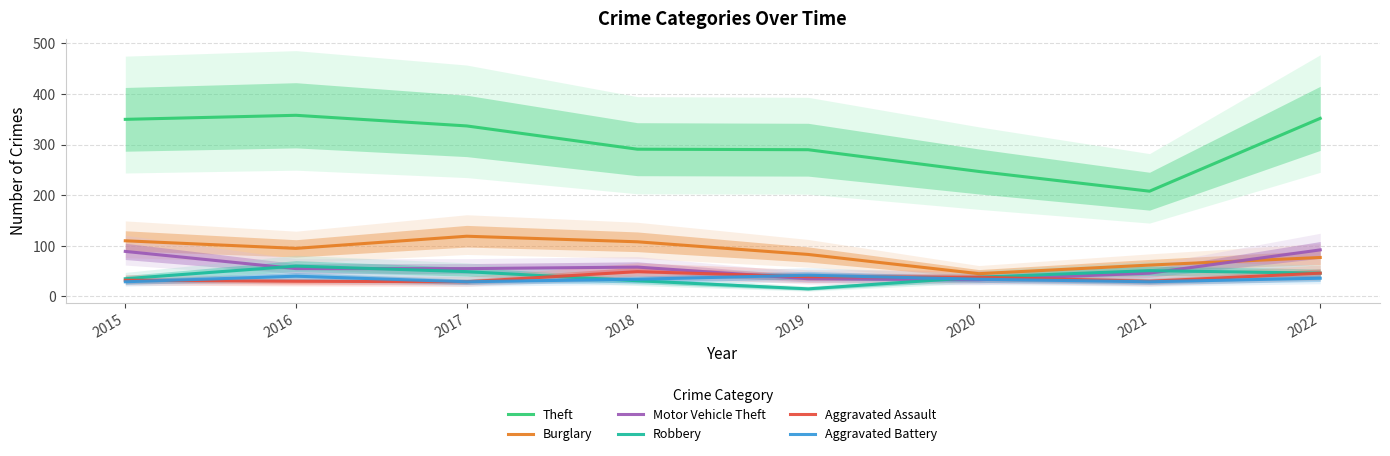

What is the value of the Robbery point at the 3rd from the left?

49